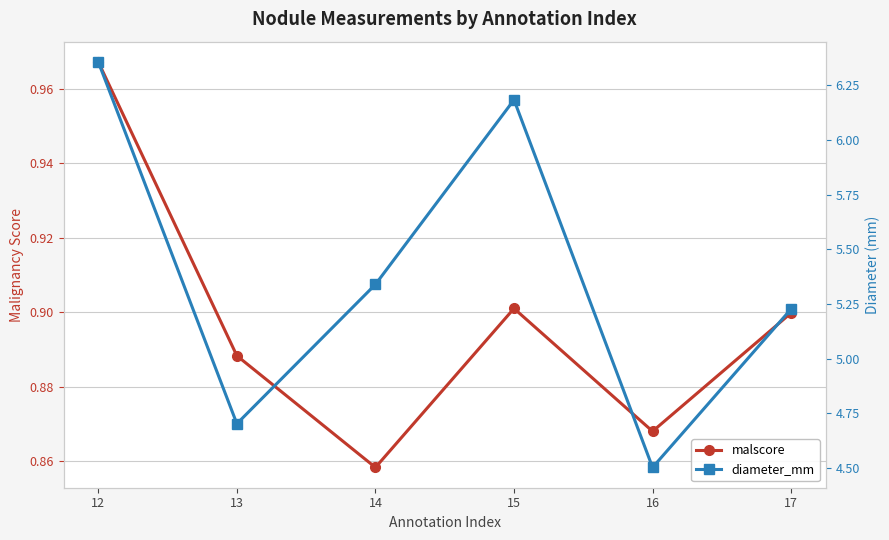

How many lines are shown in the chart?

2